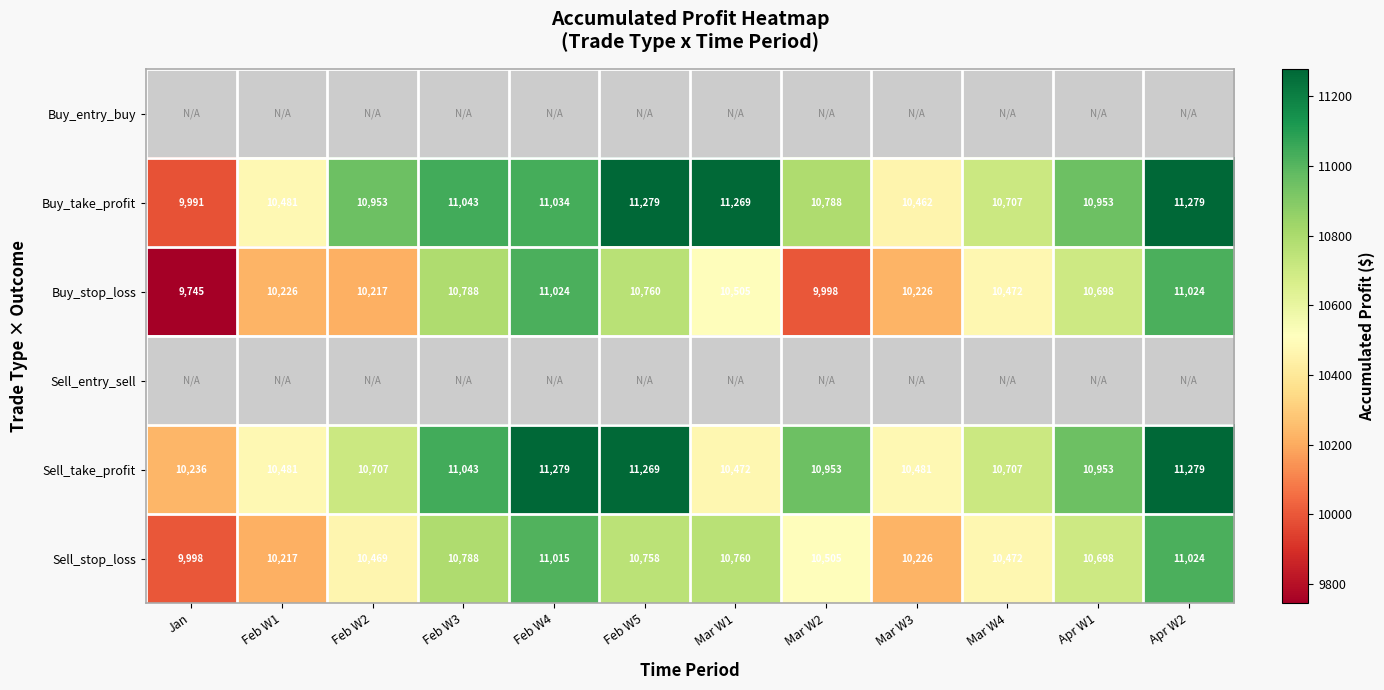

What is the maximum value shown in the chart?

11278.9